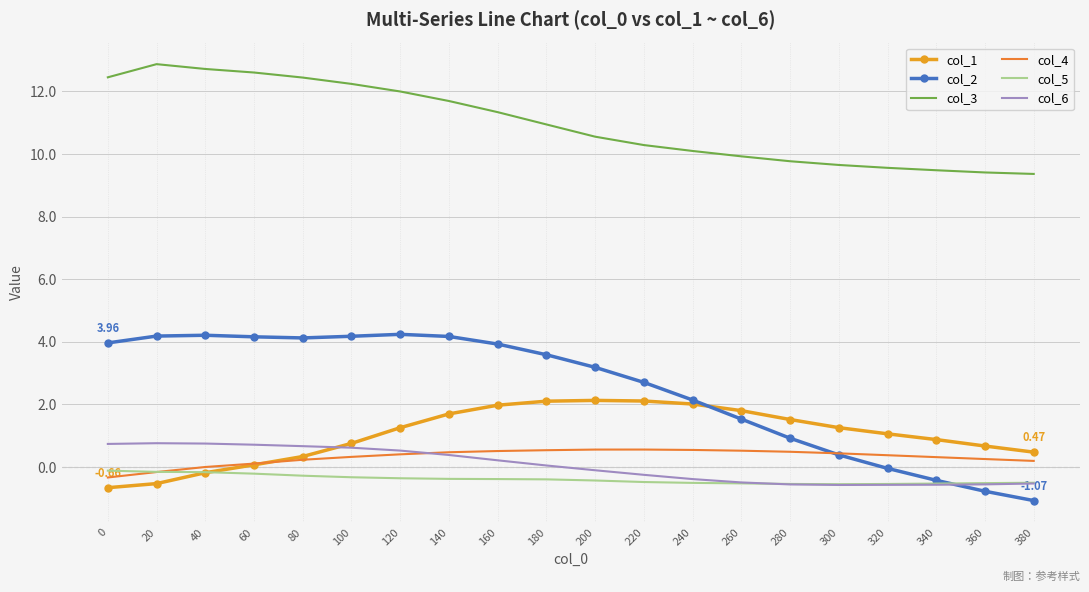

True or false: col_5 and col_3 cross at least once.

False